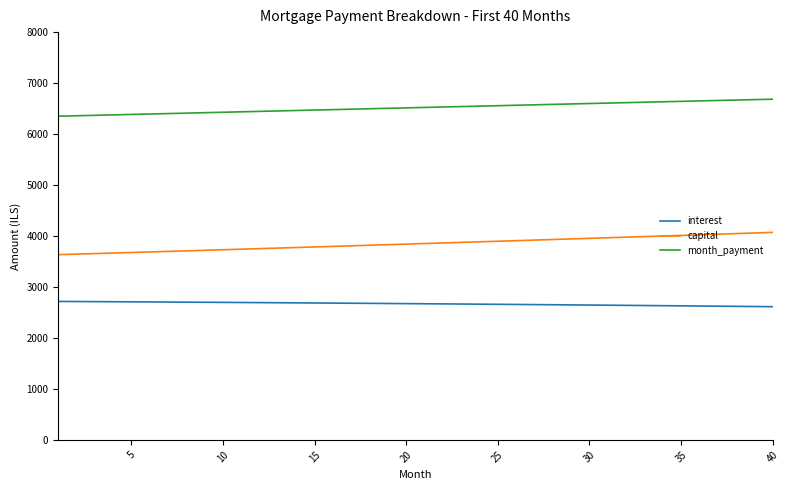

At how many categories does at least one series exceed 4055?

40